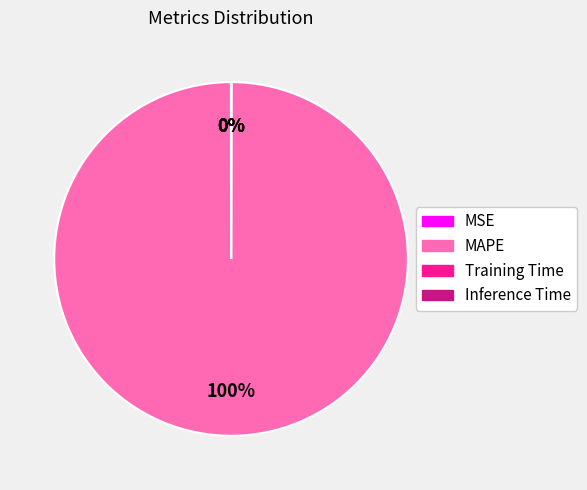

Is there a majority slice in this chart?

Yes